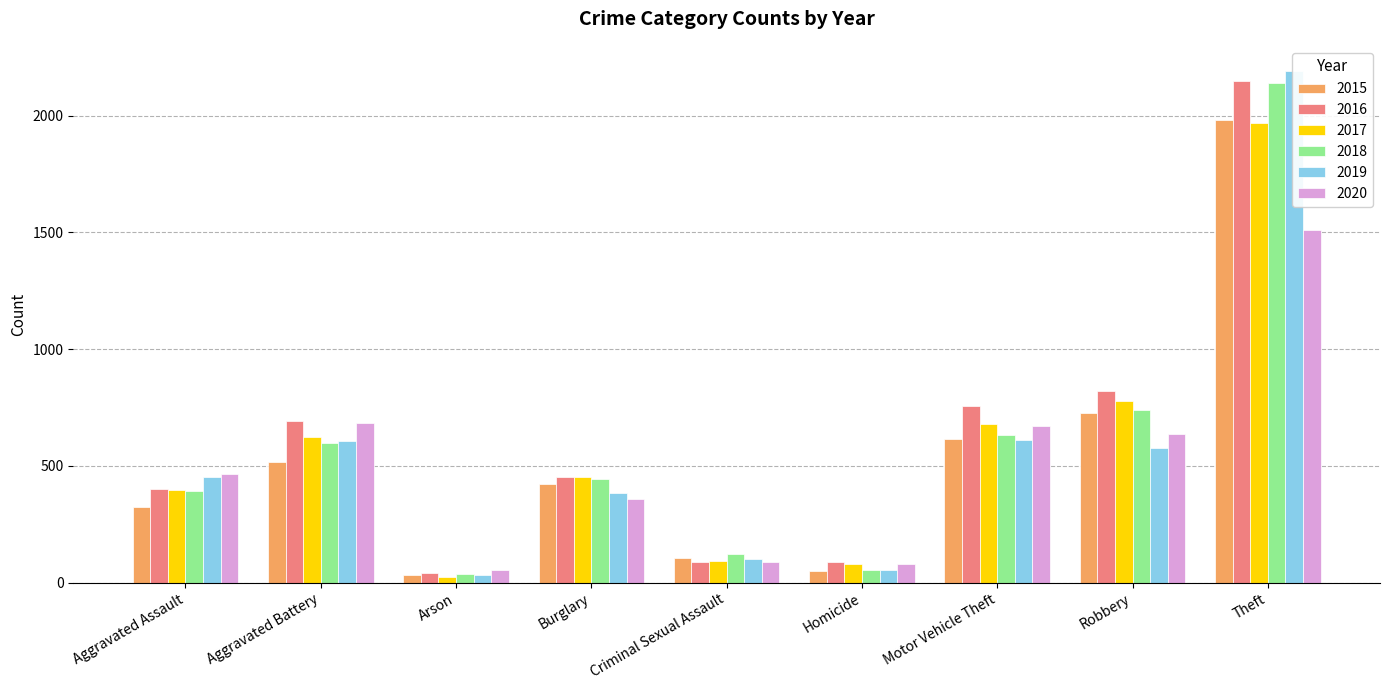

Where is 2019 nearest to the value 1111?

Motor Vehicle Theft